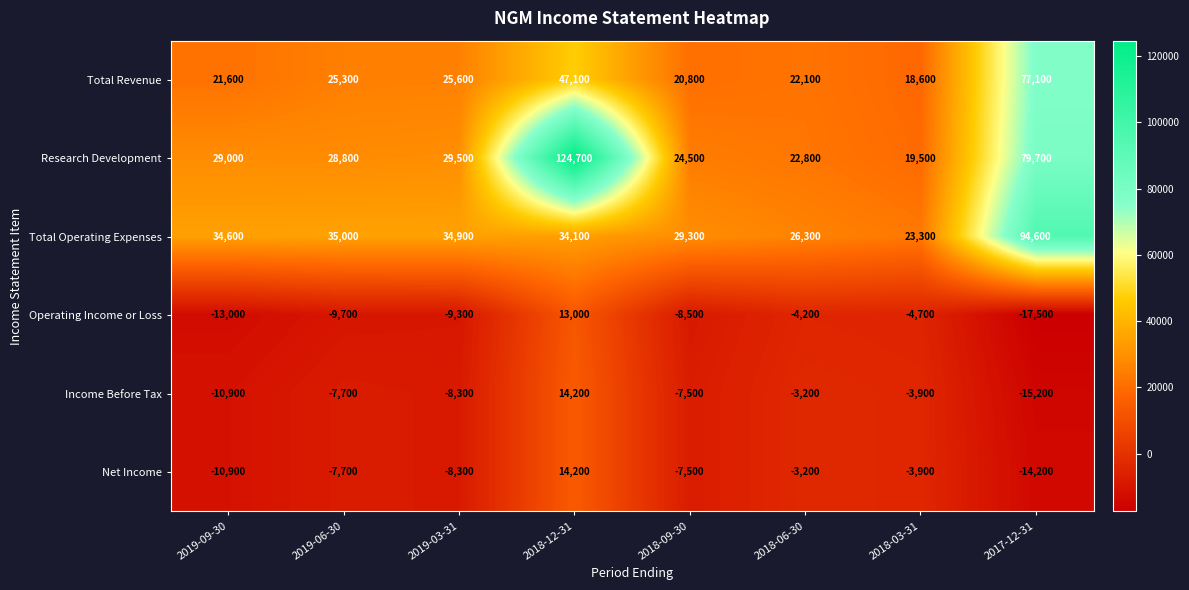

At which label is Net Income closest to 0?

2018-06-30